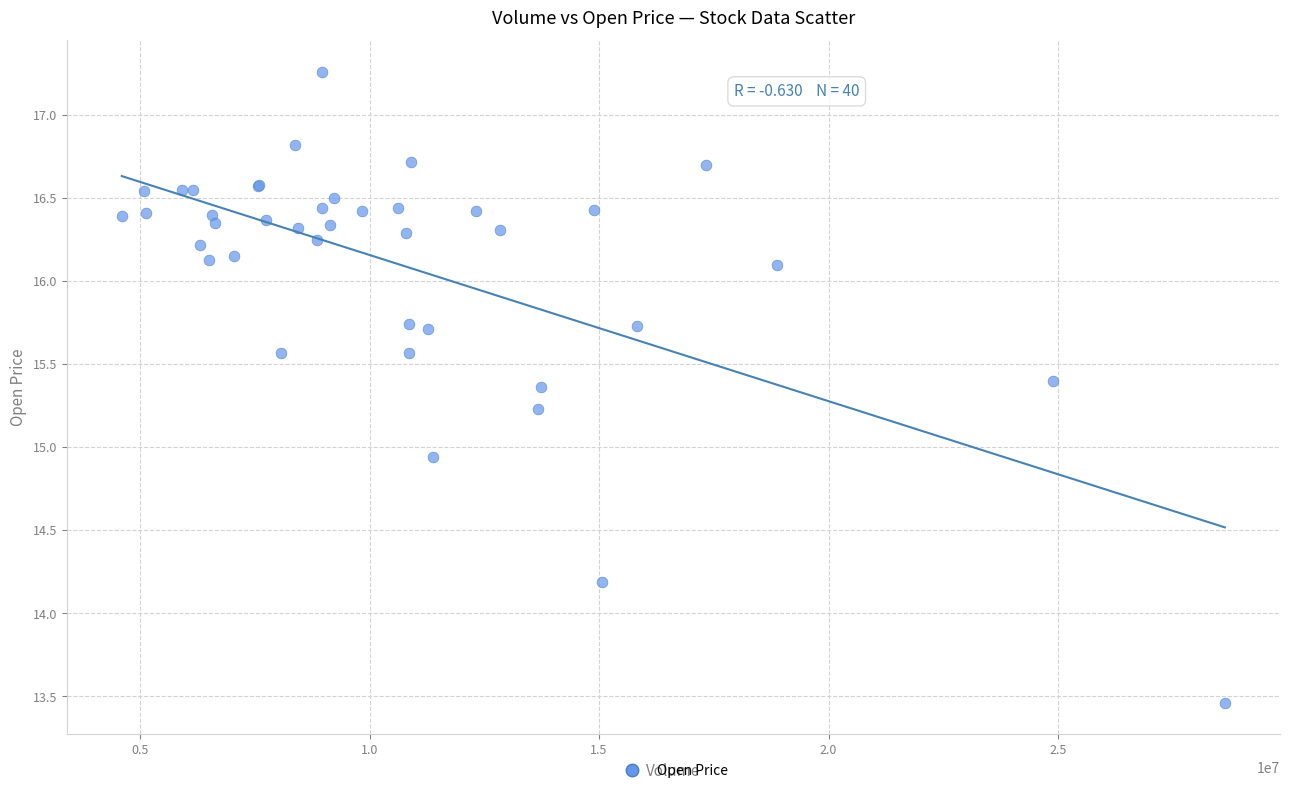

What Y value in the scatter plot is closest to 15?

14.9